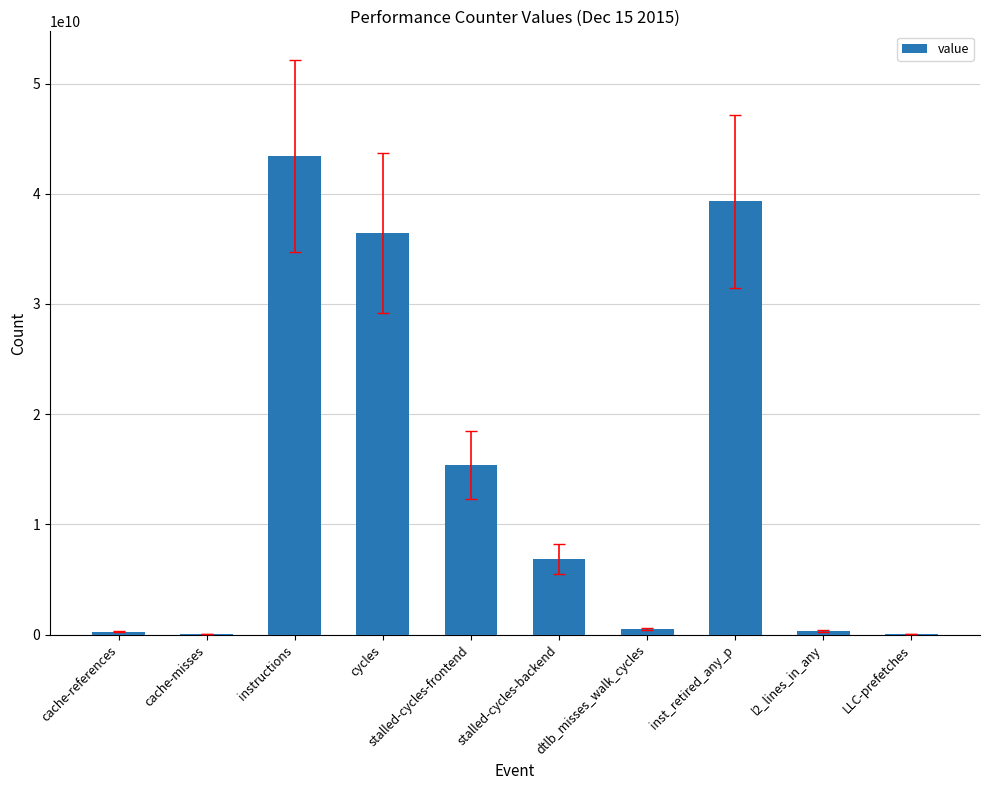

What is the sum of all values?

142671123171